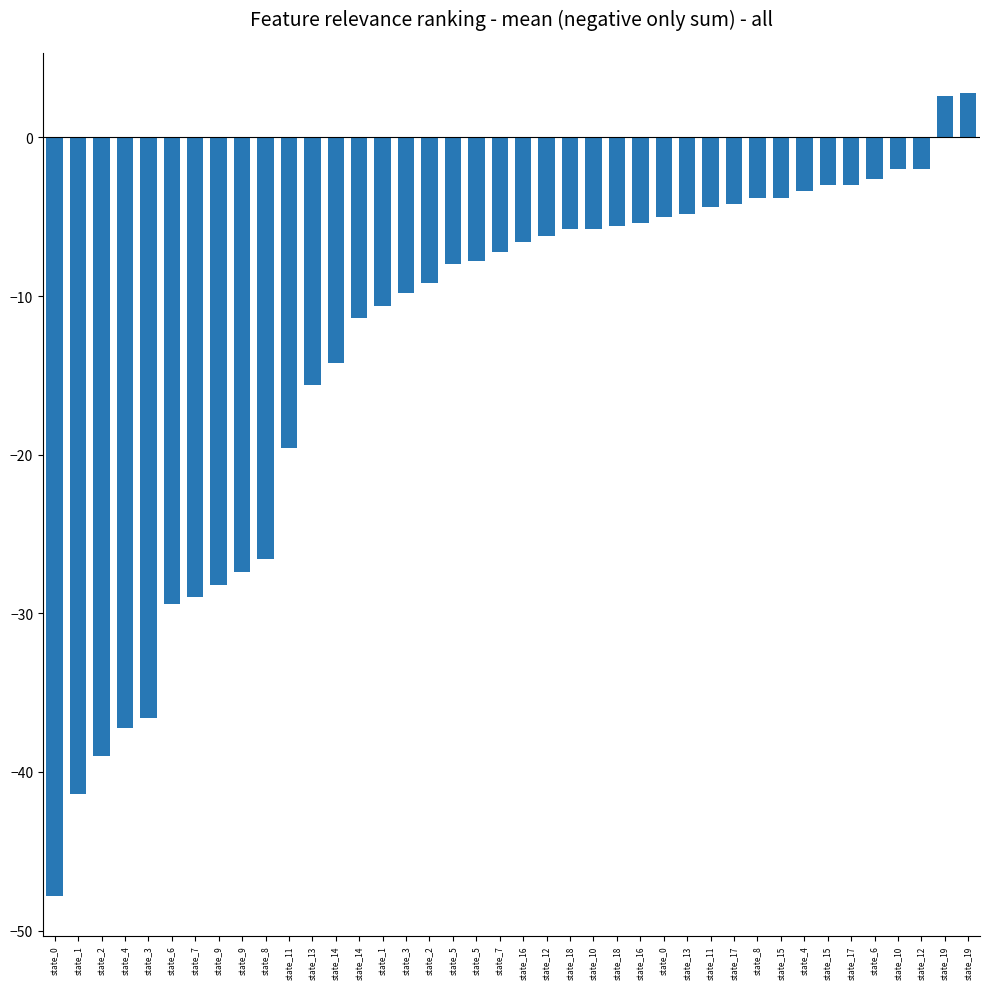

Reading right to left, what are all the values shown in this chart?

state_19=2.8	state_19=2.6	state_12=-2.0	state_10=-2.0	state_6=-2.6	state_17=-3.0	state_15=-3.0	state_4=-3.4	state_15=-3.8	state_8=-3.8	state_17=-4.2	state_11=-4.4	state_13=-4.8	state_0=-5.0	state_16=-5.4	state_18=-5.6	state_10=-5.8	state_18=-5.8	state_12=-6.2	state_16=-6.6	state_7=-7.2	state_5=-7.8	state_5=-8.0	state_2=-9.2	state_3=-9.8	state_1=-10.6	state_14=-11.4	state_14=-14.2	state_13=-15.6	state_11=-19.6	state_8=-26.6	state_9=-27.4	state_9=-28.2	state_7=-29.0	state_6=-29.4	state_3=-36.6	state_4=-37.2	state_2=-39.0	state_1=-41.4	state_0=-47.8